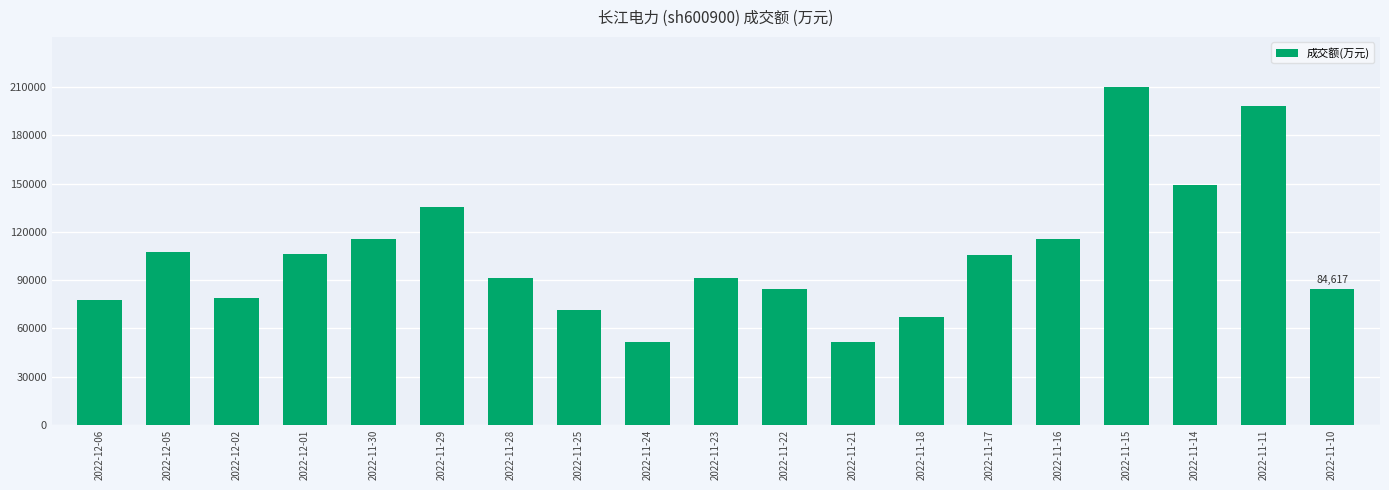

Is it true that the value at 2022-11-16 is 115775?

True